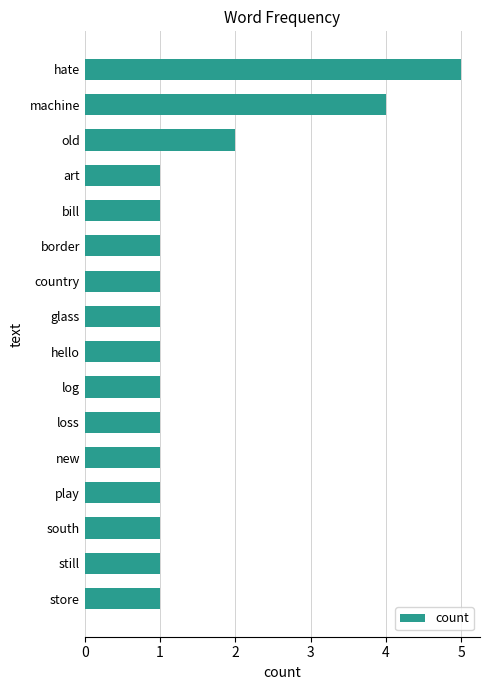

True or false: the data shows 2 at bill.

False